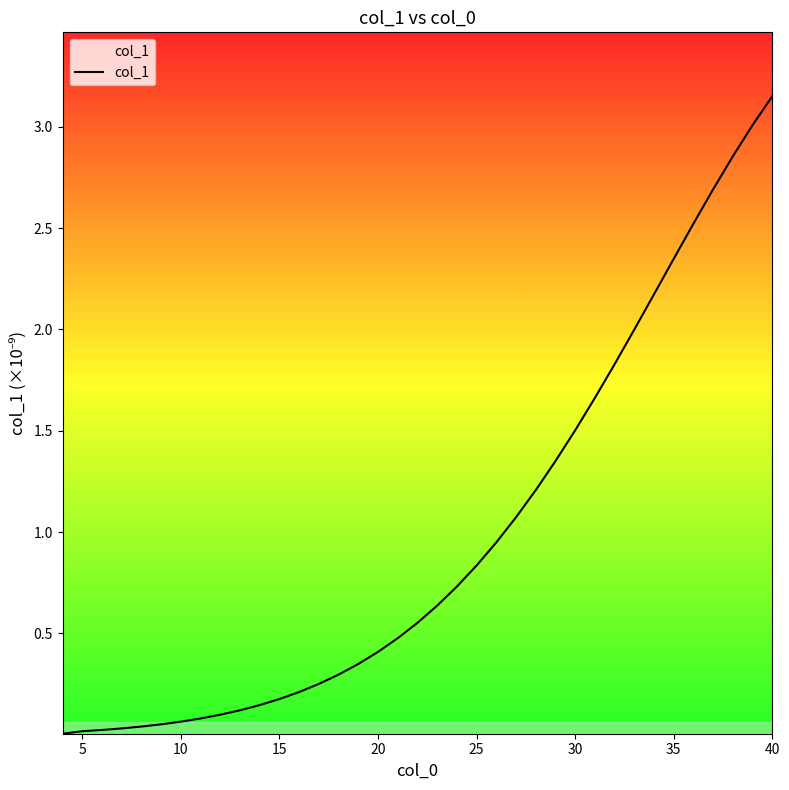

What is the difference between the maximum and minimum values?

3.1